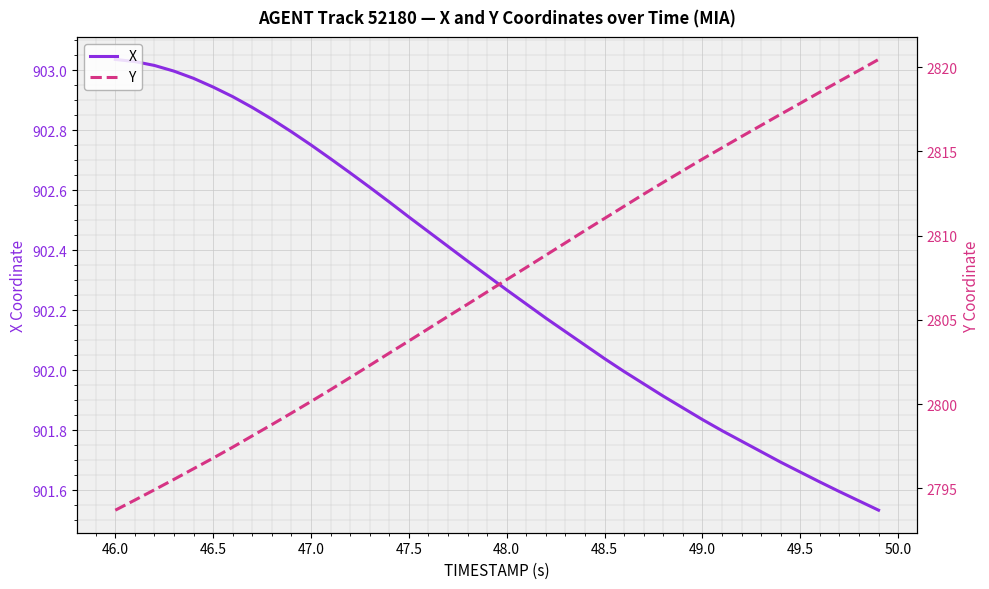

What are all the series names shown in the legend?

X, Y